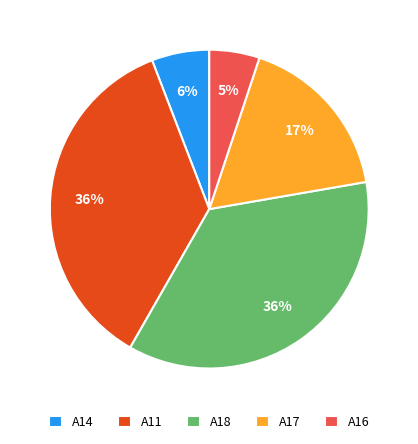

Count the number of slices in the pie.

5